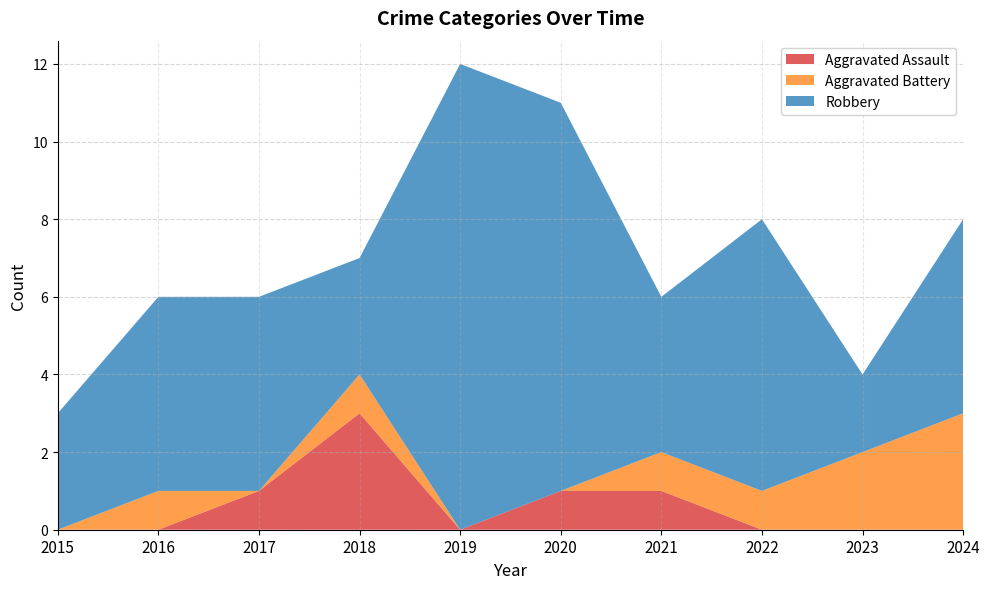

Which has a higher value, 2015 or 2020?

2020